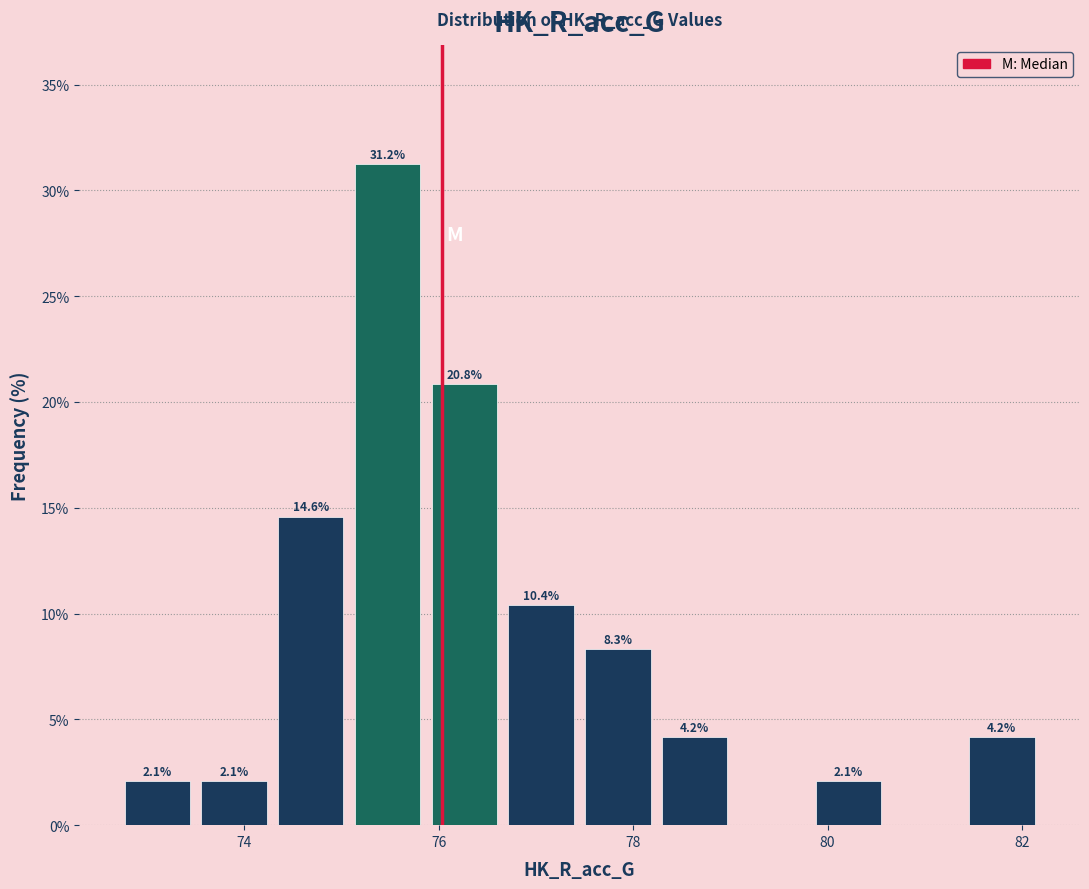

Read against the x-axis, roughly where is the centre of the tallest bar?

75.4